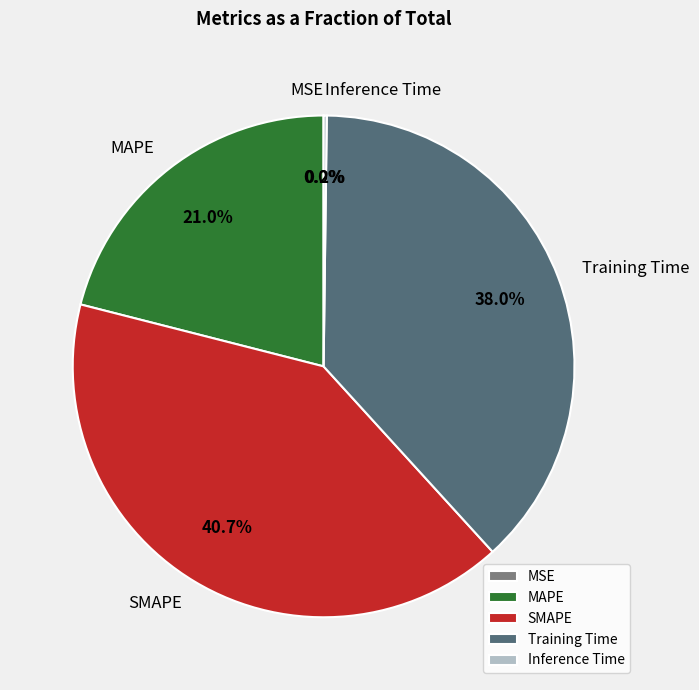

What portion of the pie excludes Training Time?

62.0%